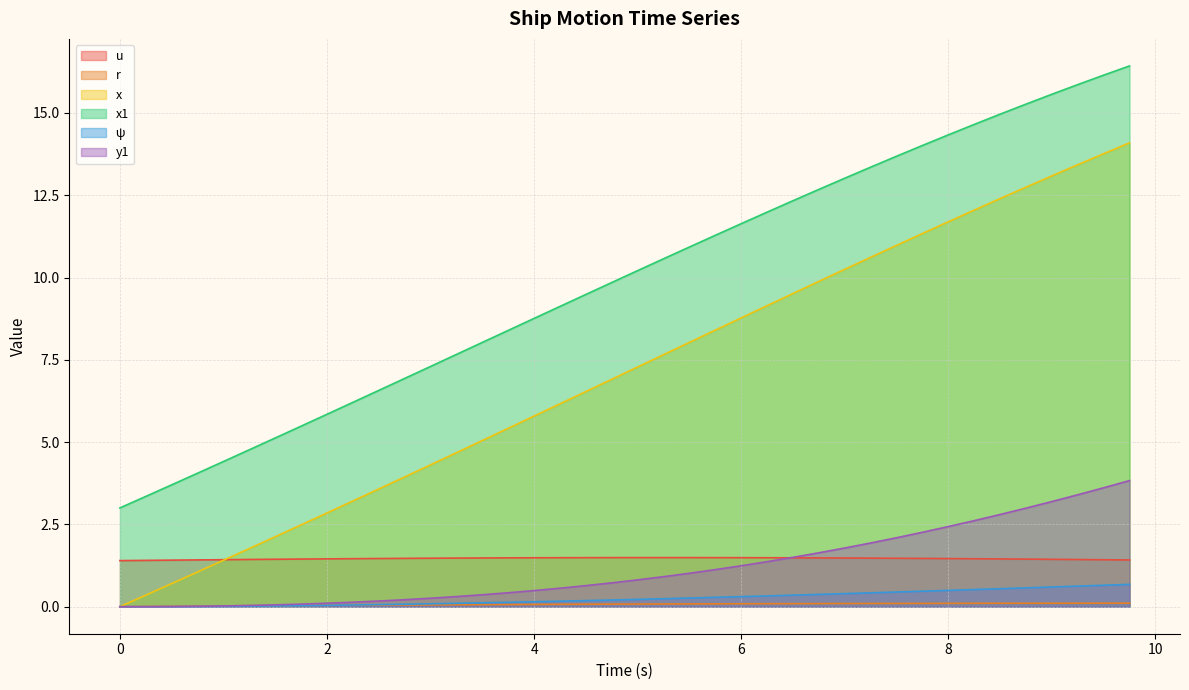

True or false: u and r intersect in this chart.

False